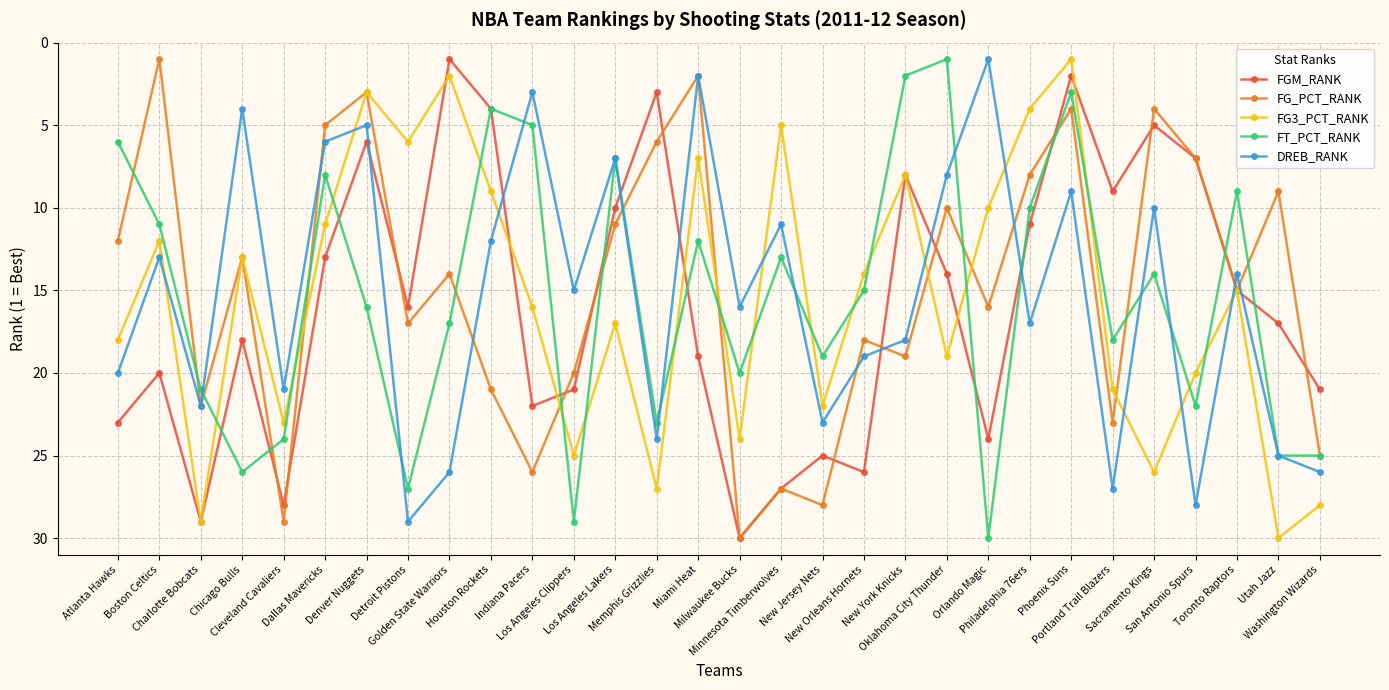

What is the difference between the second highest and second lowest values in the FG_PCT_RANK series?

27